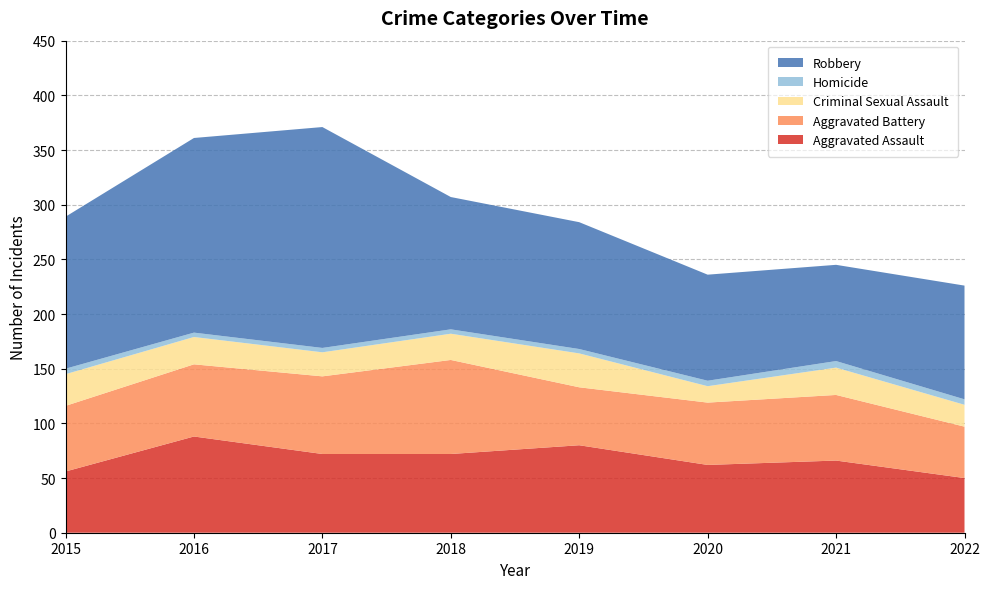

Reading right to left, extract all data points from this chart.

Aggravated Assault: 2022=50	2021=66	2020=62	2019=80	2018=72	2017=72	2016=88	2015=56
Aggravated Battery: 2022=47	2021=60	2020=57	2019=53	2018=86	2017=71	2016=66	2015=60
Criminal Sexual Assault: 2022=20	2021=25	2020=15	2019=31	2018=24	2017=22	2016=25	2015=29
Homicide: 2022=5	2021=6	2020=5	2019=4	2018=4	2017=4	2016=4	2015=5
Robbery: 2022=104	2021=88	2020=97	2019=116	2018=121	2017=202	2016=178	2015=139